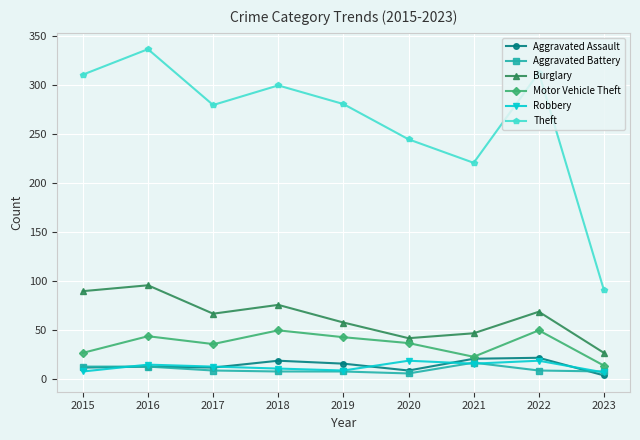

Which series changed the most between 2015 and 2017?

Theft